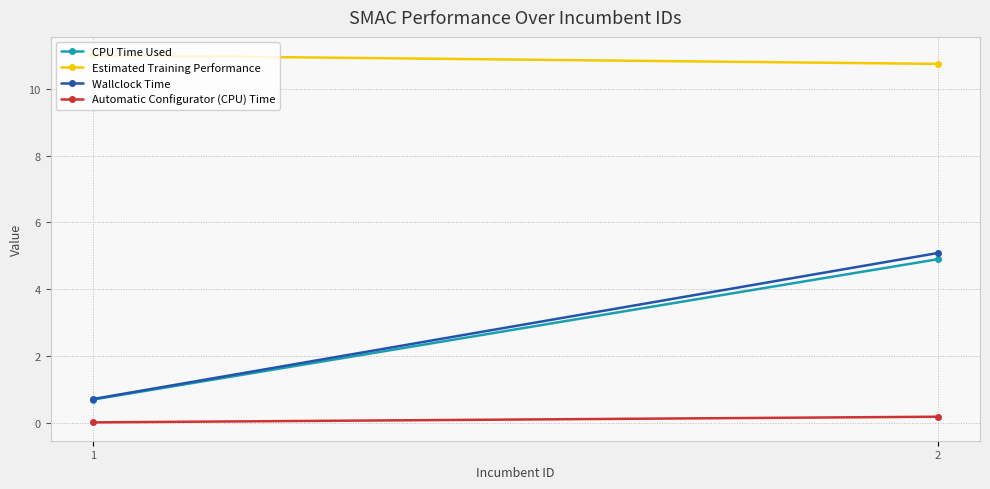

Where does the CPU Time Used series first go above 4?

2